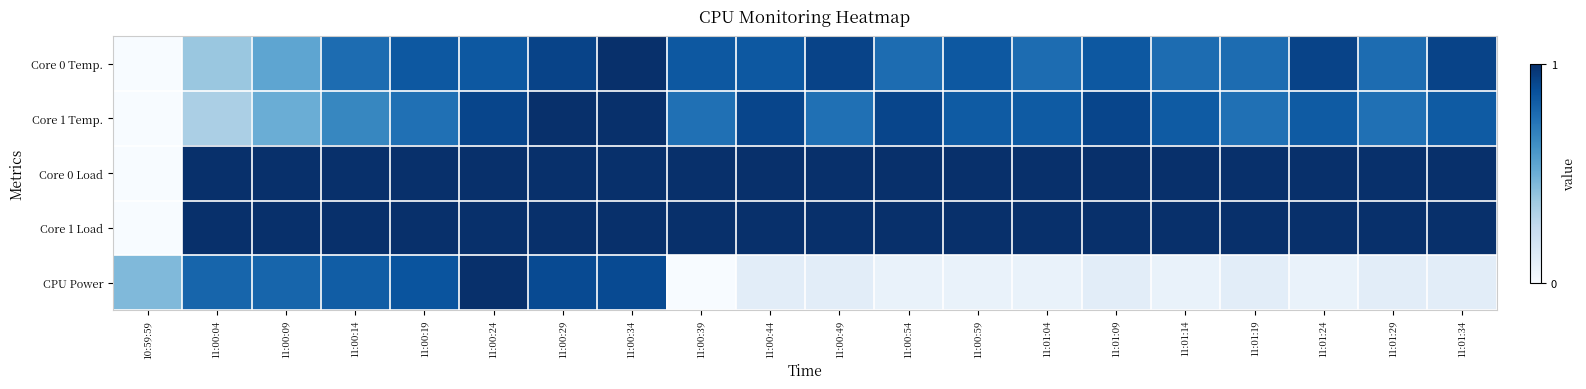

Rank the series by their maximum value, from lowest to highest.

Core 0 Temp., Core 1 Temp., Core 0 Load, Core 1 Load, CPU Power